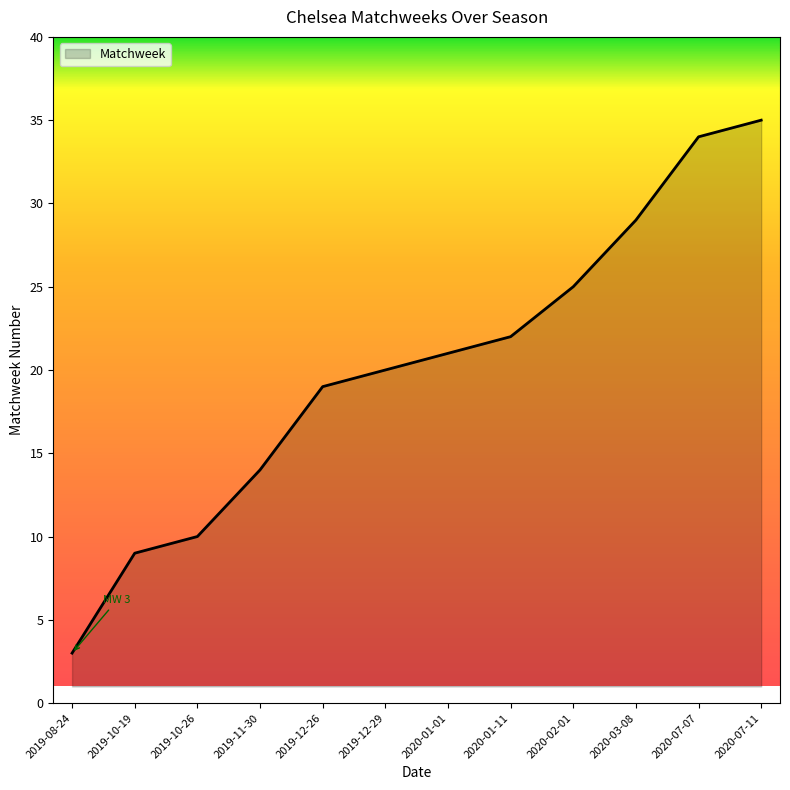

What position from the right is 2019-08-24?

12